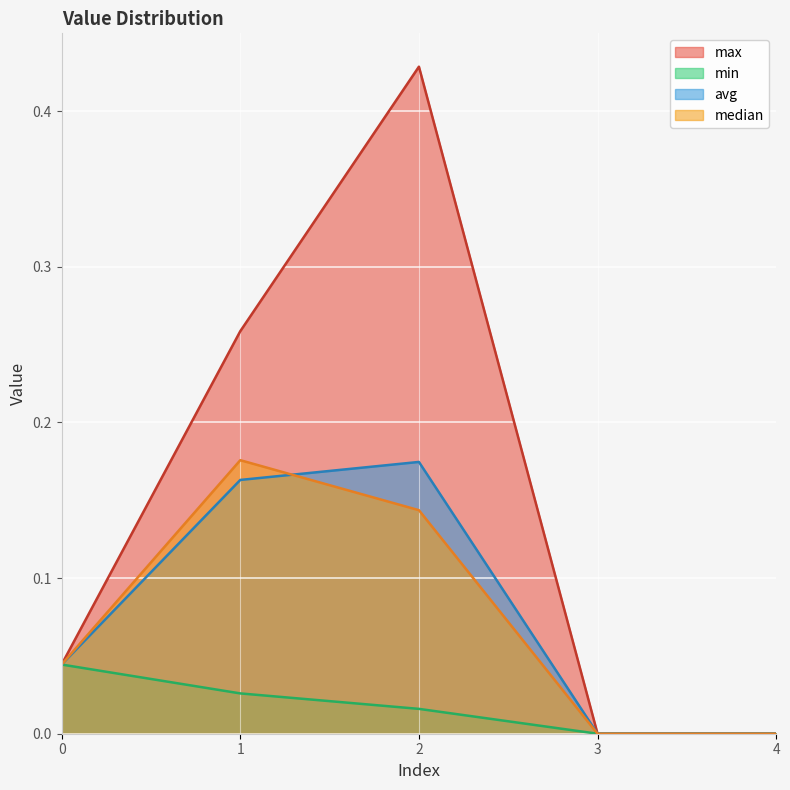

Which series has the largest range (max minus min)?

max